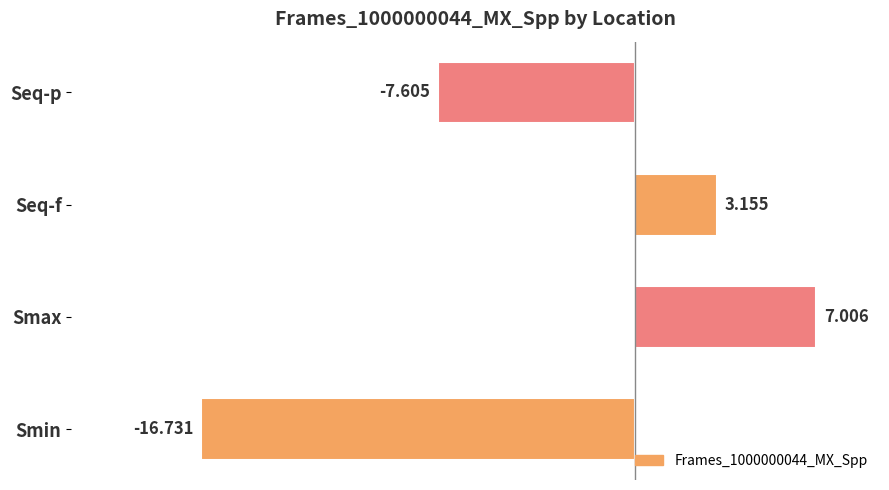

At which label is the value closest to -4?

Seq-p